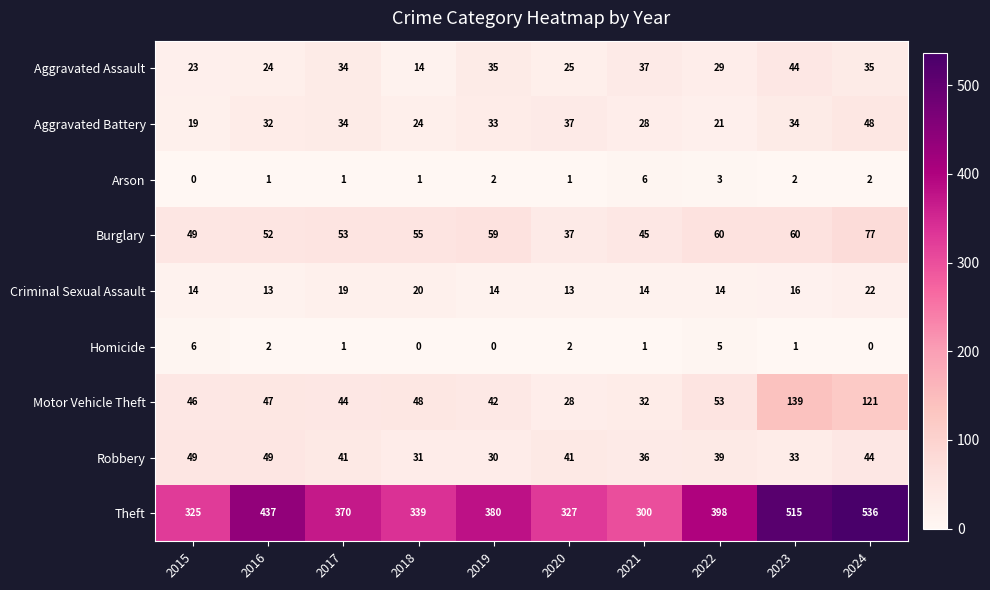

What is the greatest value displayed?

536